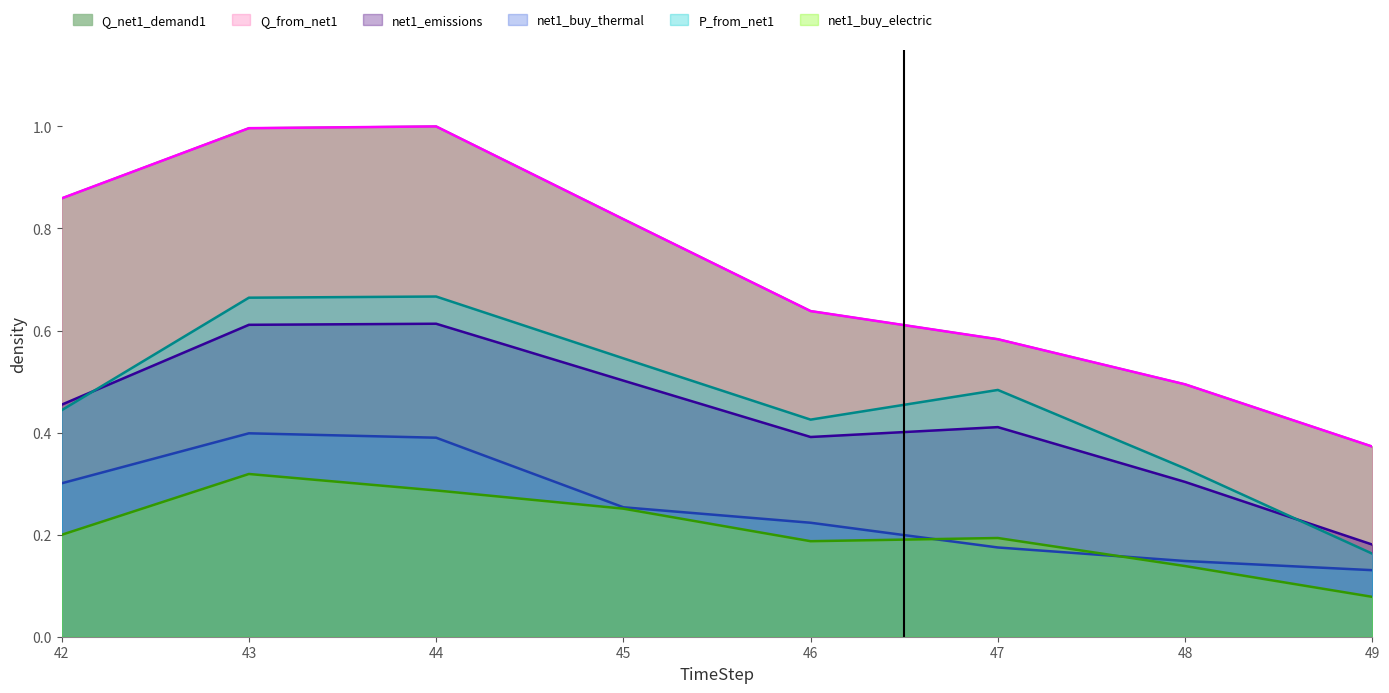

Is it true that Q_net1_demand1 equals 0.1 at 49?

False